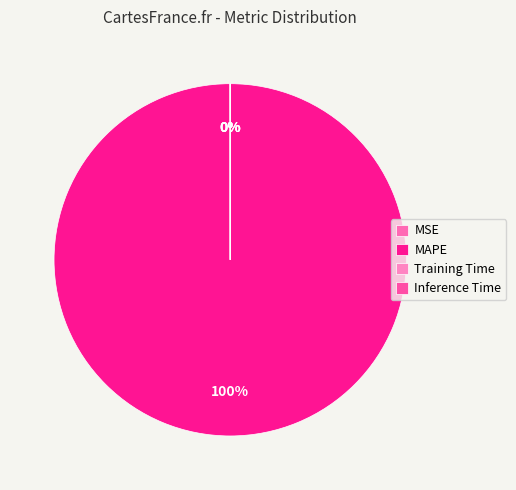

True or false: MSE accounts for 11% of the total.

False